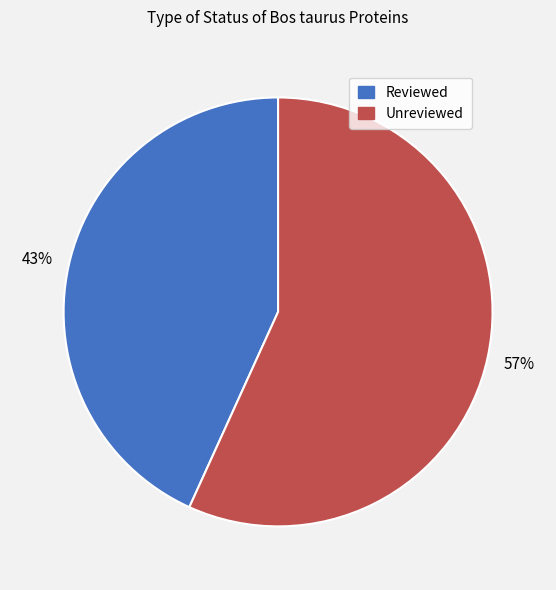

To the nearest percent, what is the difference between the largest and smallest slice percentages?

14%